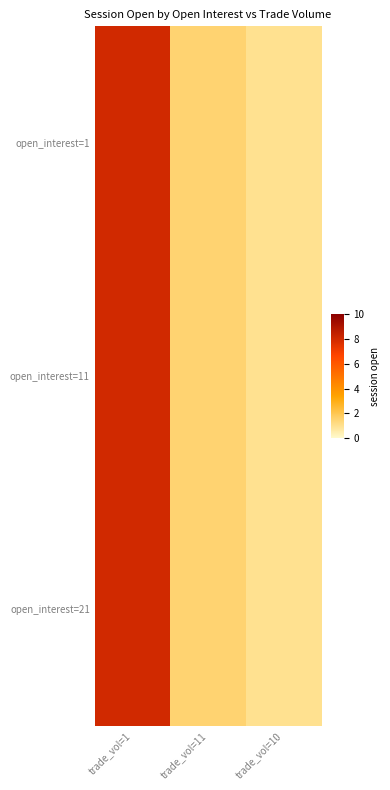

How many data points does each series have?

3